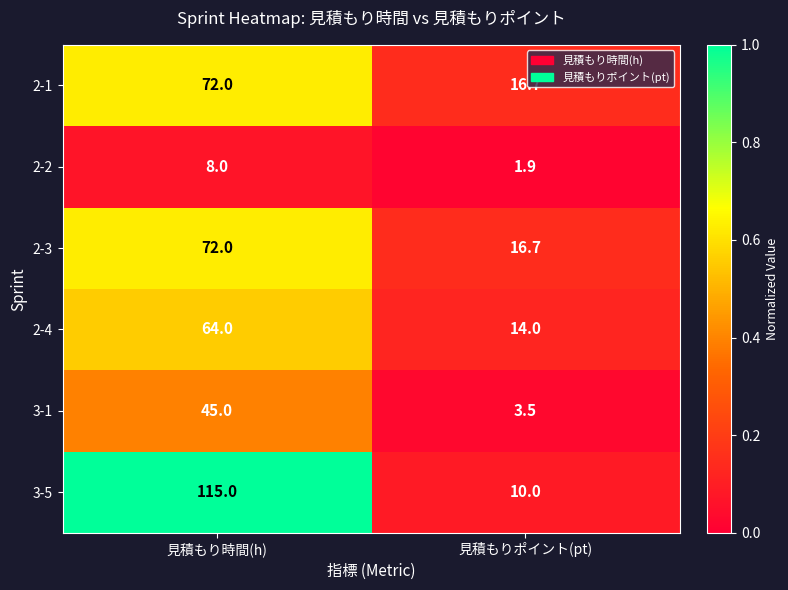

Which series has the widest spread of values?

3-5